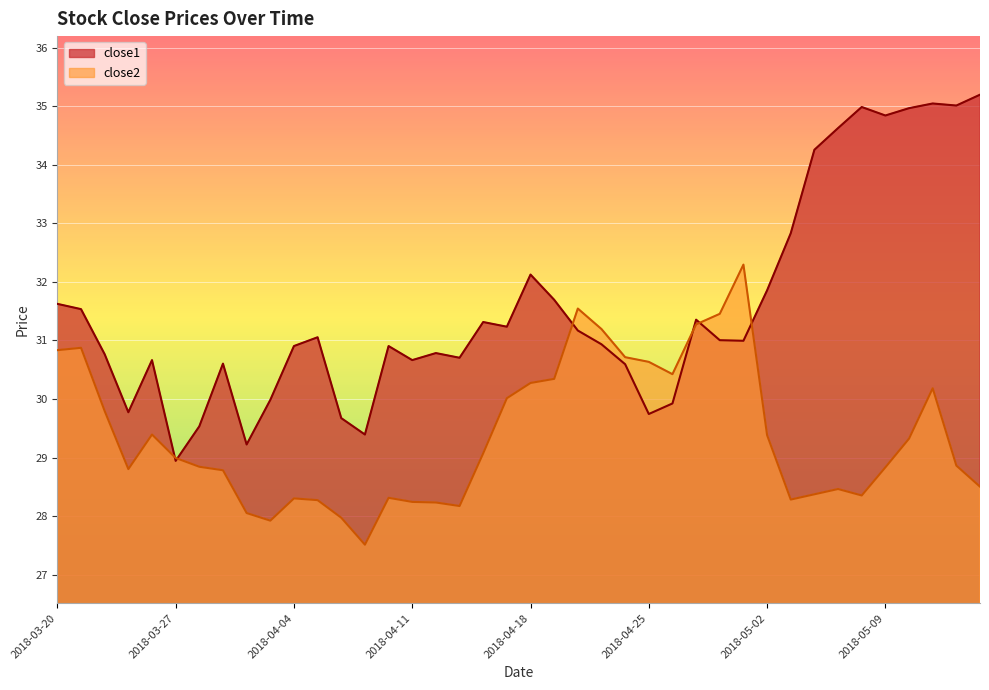

At 2018-05-15, list the series in order from smallest to largest.

close2, close1